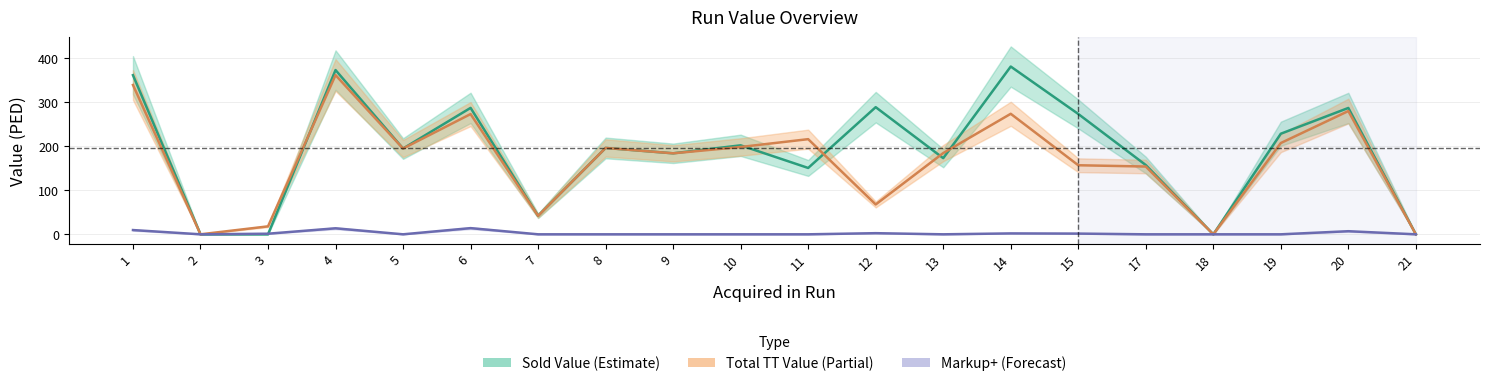

Where do Markup+ and Sold Value first cross each other?

3 and 4